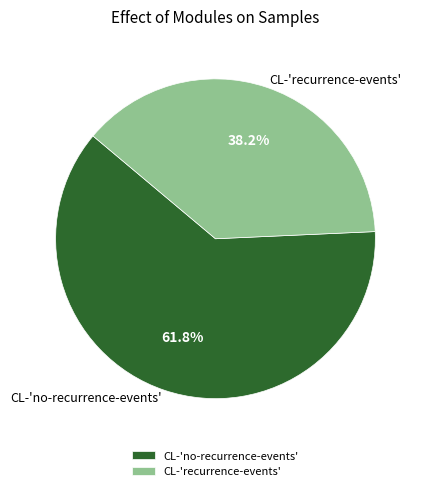

Rank the categories by value from highest to lowest.

CL-'no-recurrence-events', CL-'recurrence-events'